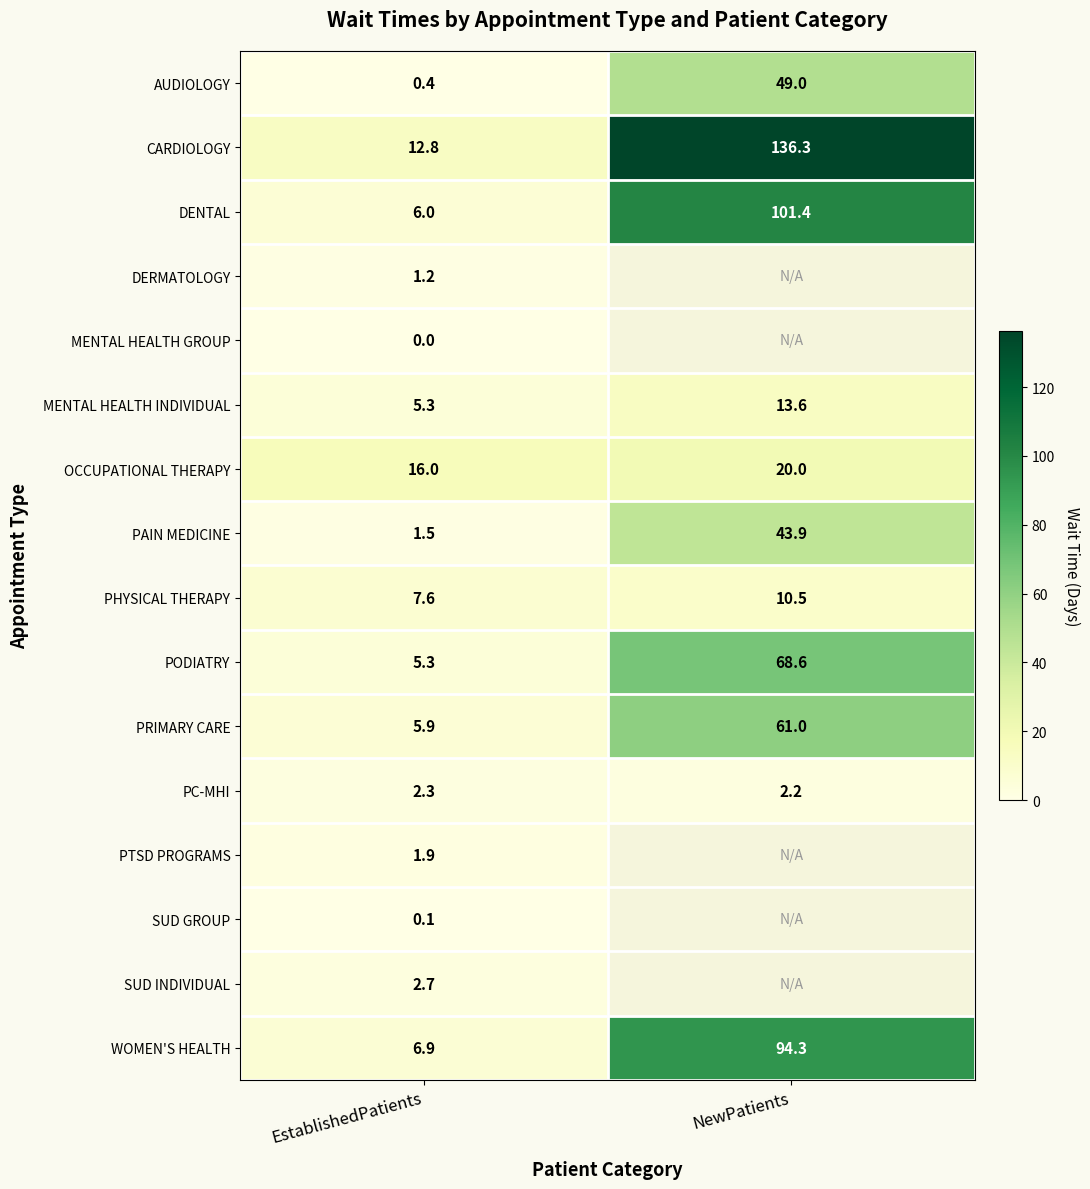

What is the highest value of the WOMEN'S HEALTH series?

94.3